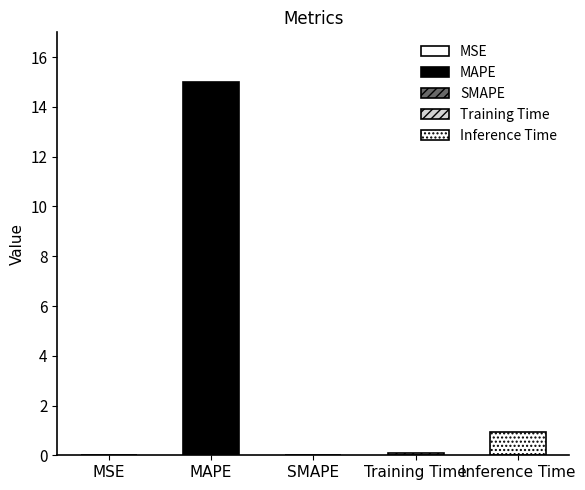

What is the label of the 2nd bar from the left?

MAPE